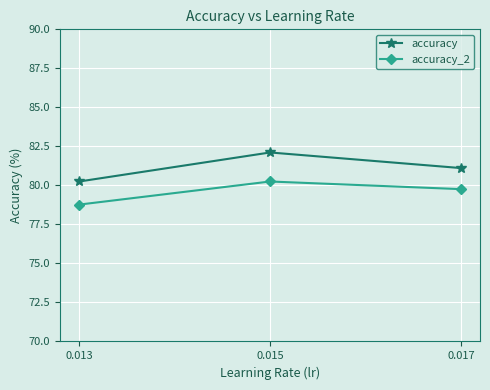

What is the lowest value of the accuracy_2 series?

78.8